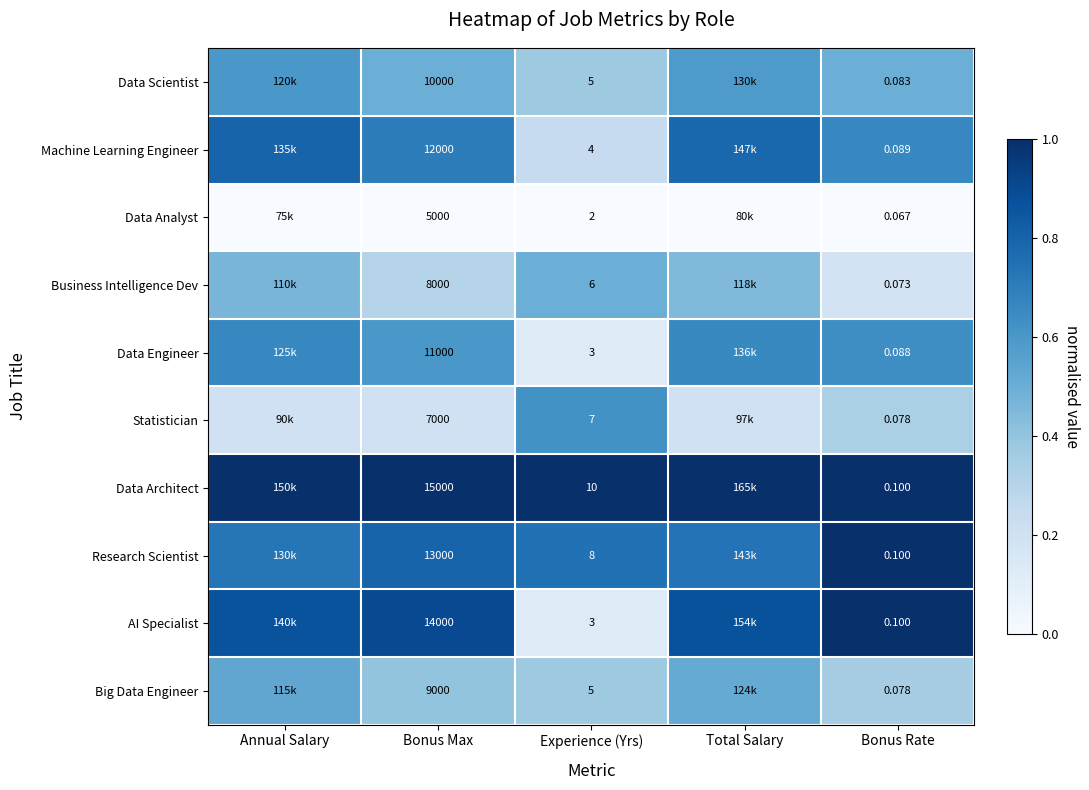

At which label is Data Engineer closest to 0?

Experience (Yrs)